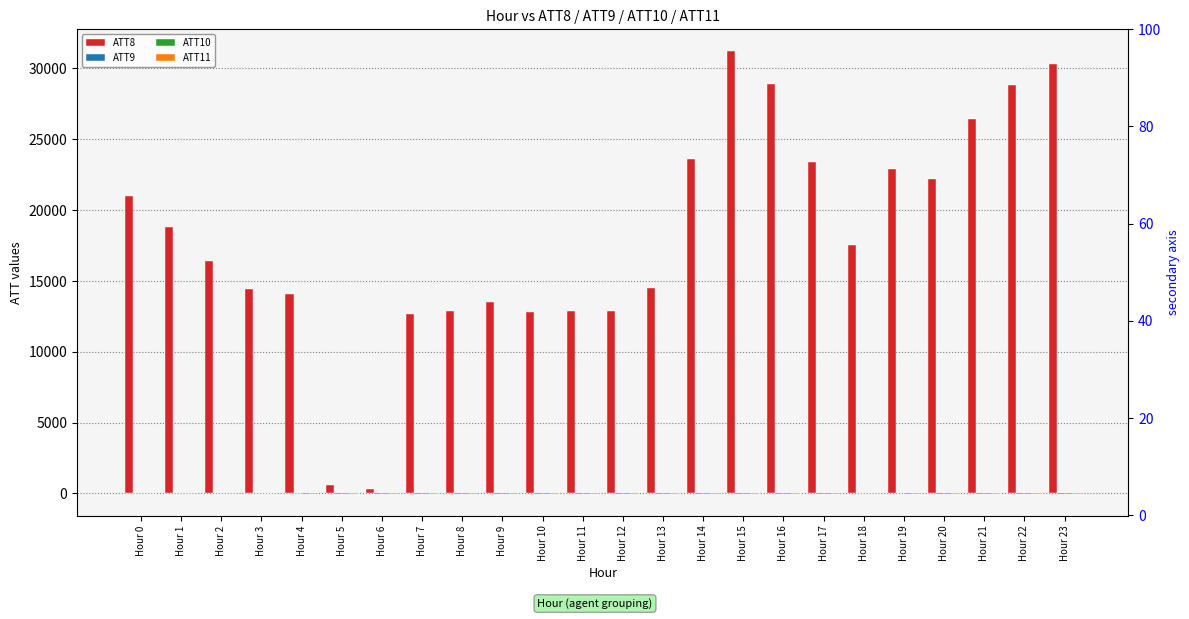

What is the value of the ATT9 bar at the 21st from the left?

-10.0